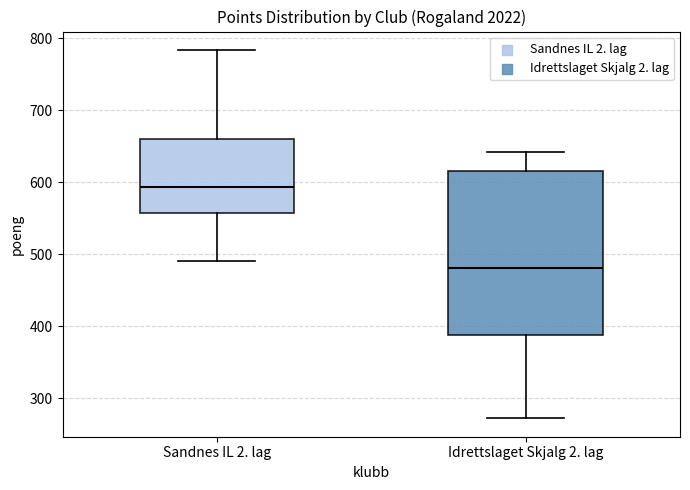

Comparing the boxes themselves (not the whiskers), which one is the tallest?

Idrettslaget Skjalg 2. lag